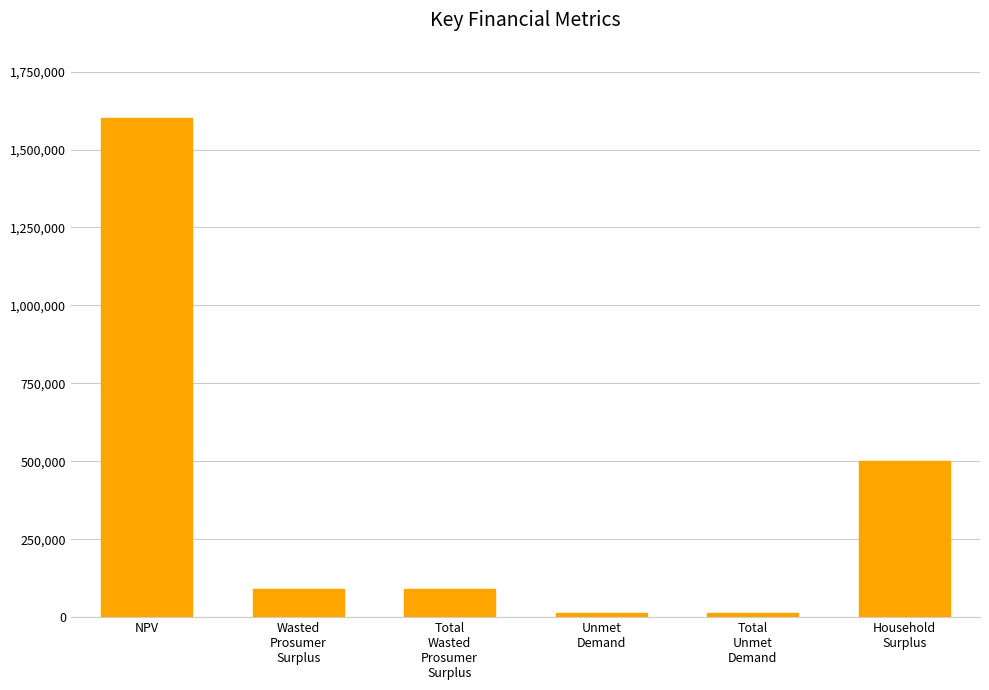

Which category has the highest value across all series?

NPV